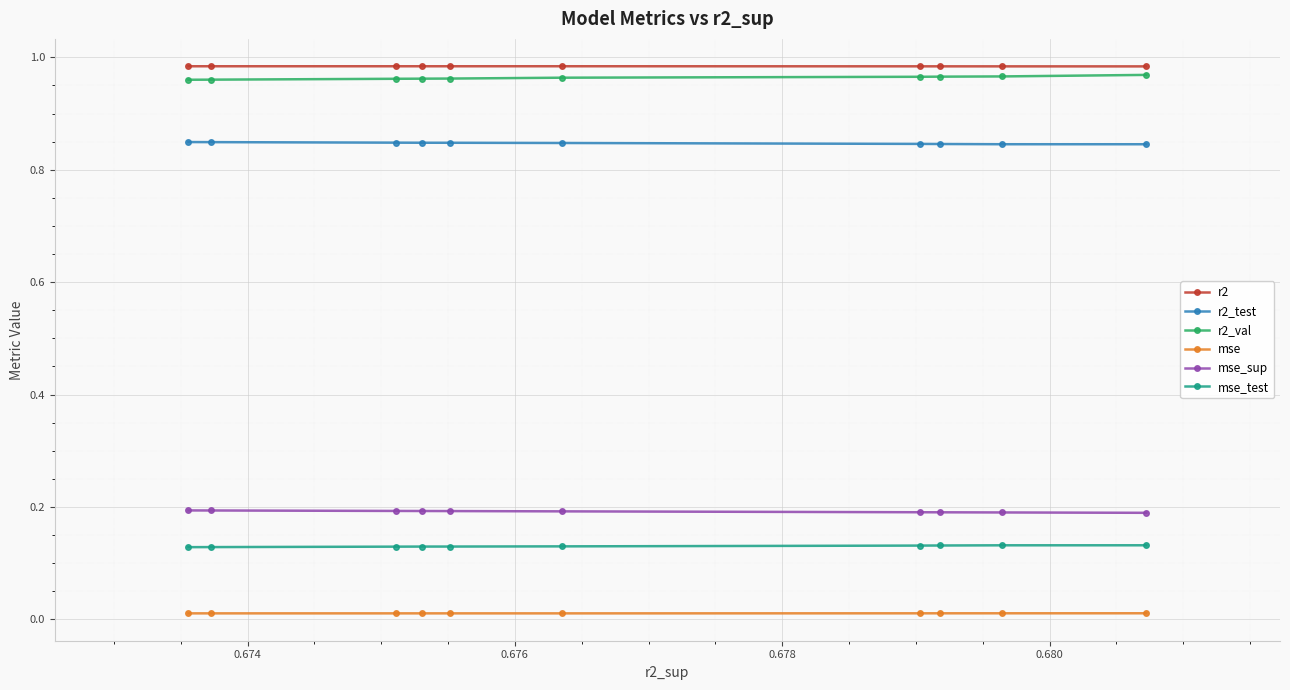

The r2_val series shows 0.6 at 0.680. True or false?

False